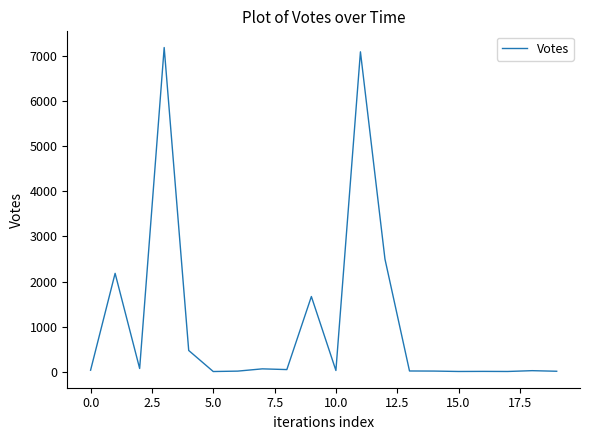

What is the difference between the maximum and minimum values?

7171